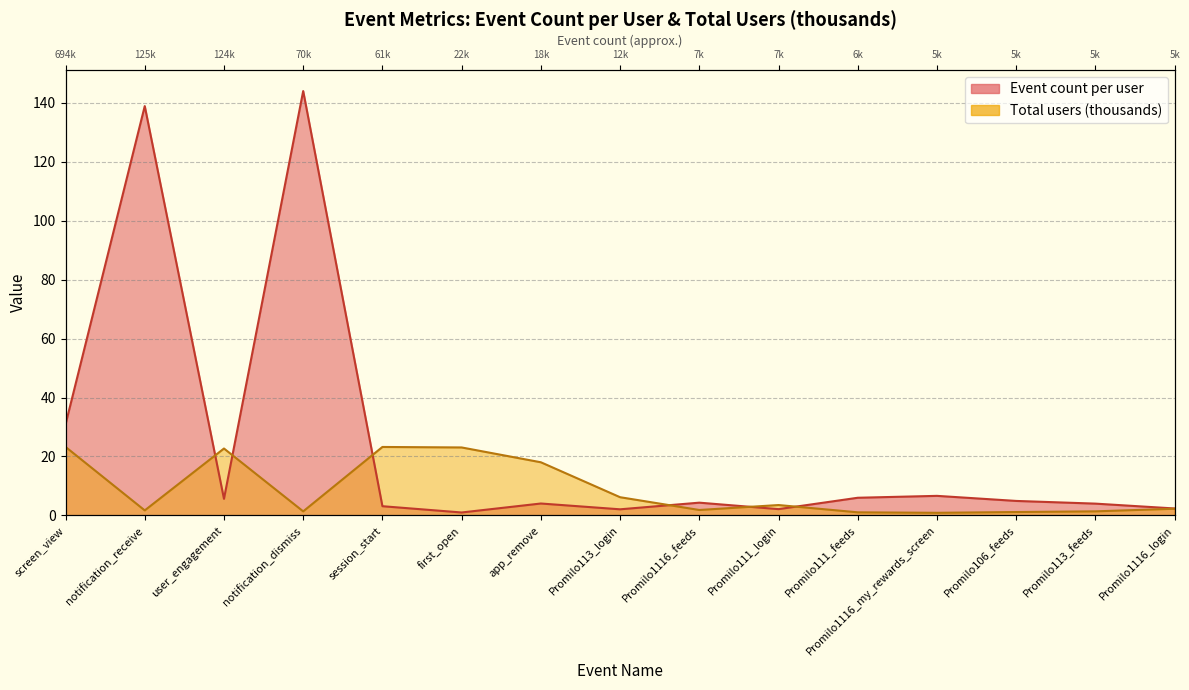

At how many categories does at least one series exceed 107?

2